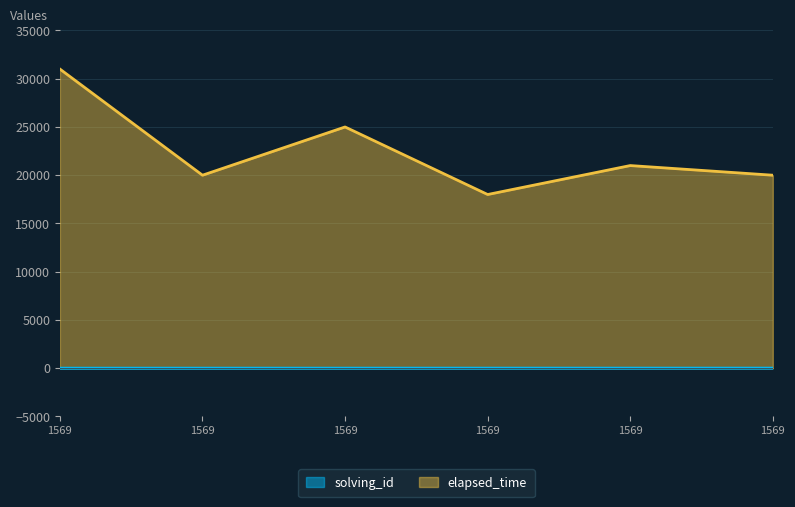

True or false: solving_id has more than 1 interior local peaks.

False